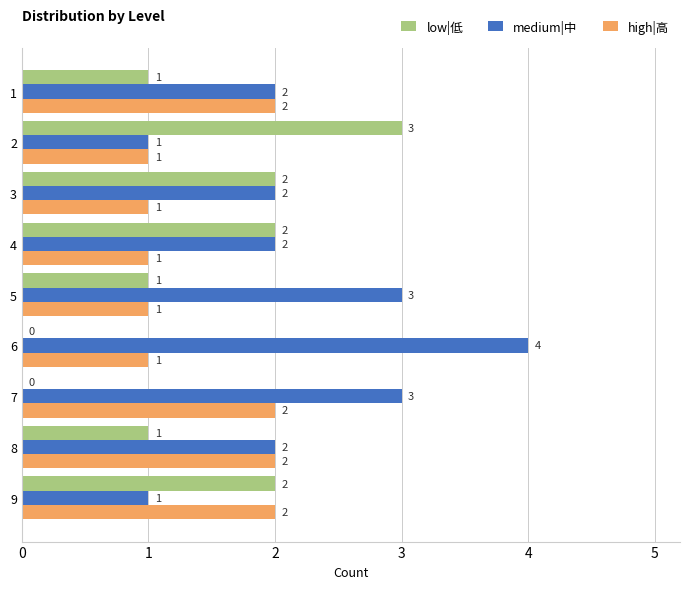

Which series has the largest total across all categories?

medium|中